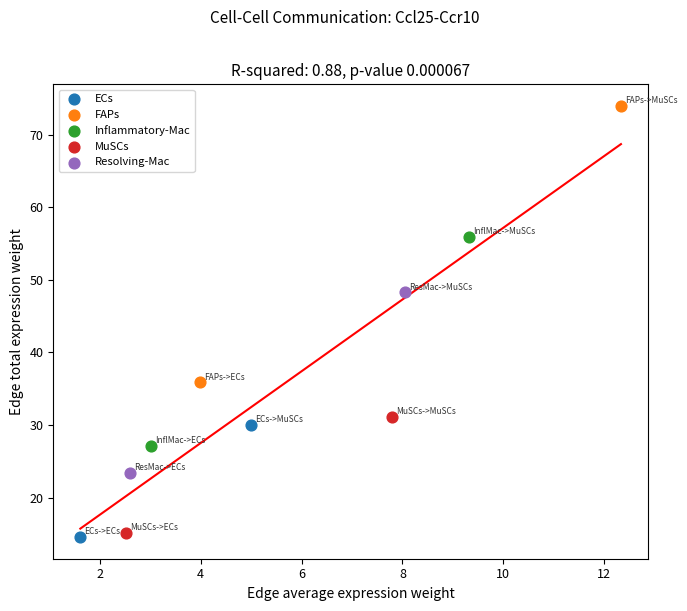

What are all the series names shown in the legend?

ECs, FAPs, Inflammatory-Mac, MuSCs, Resolving-Mac